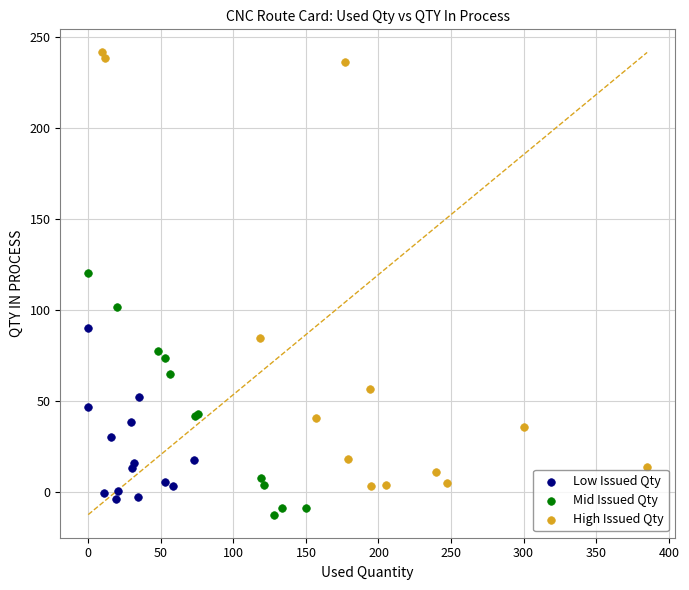

What are all the series names shown in the legend?

Low Issued Qty, Mid Issued Qty, High Issued Qty